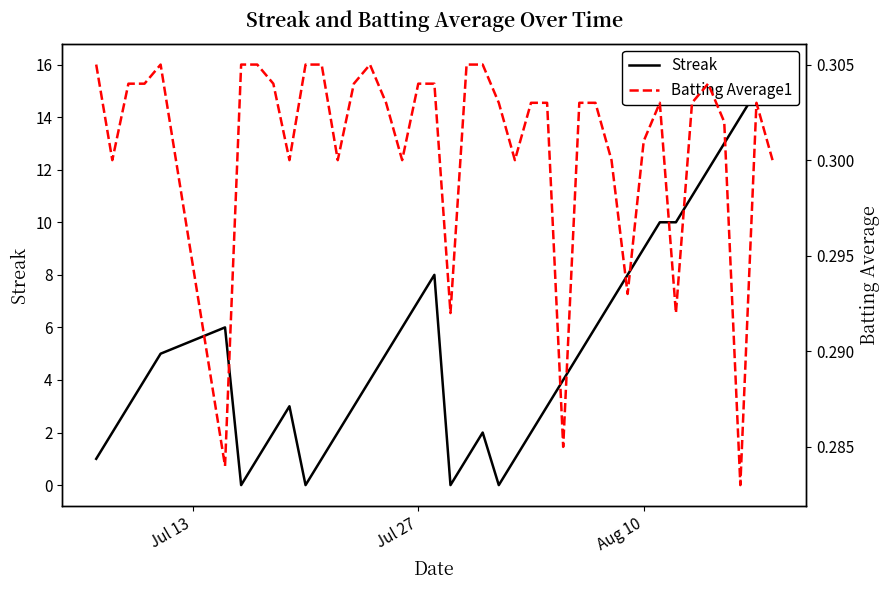

How many interior local valleys does the Streak series have?

4